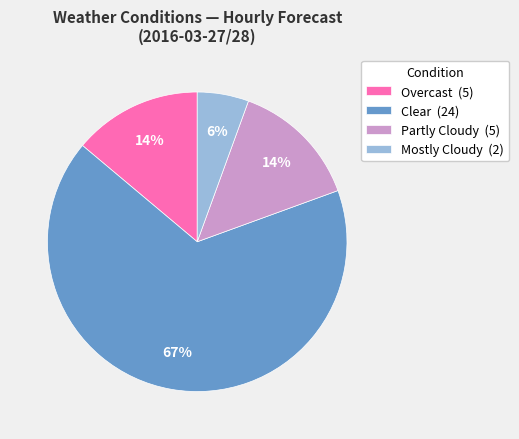

What percentage is the Mostly Cloudy (2) slice, to the nearest percent?

6%